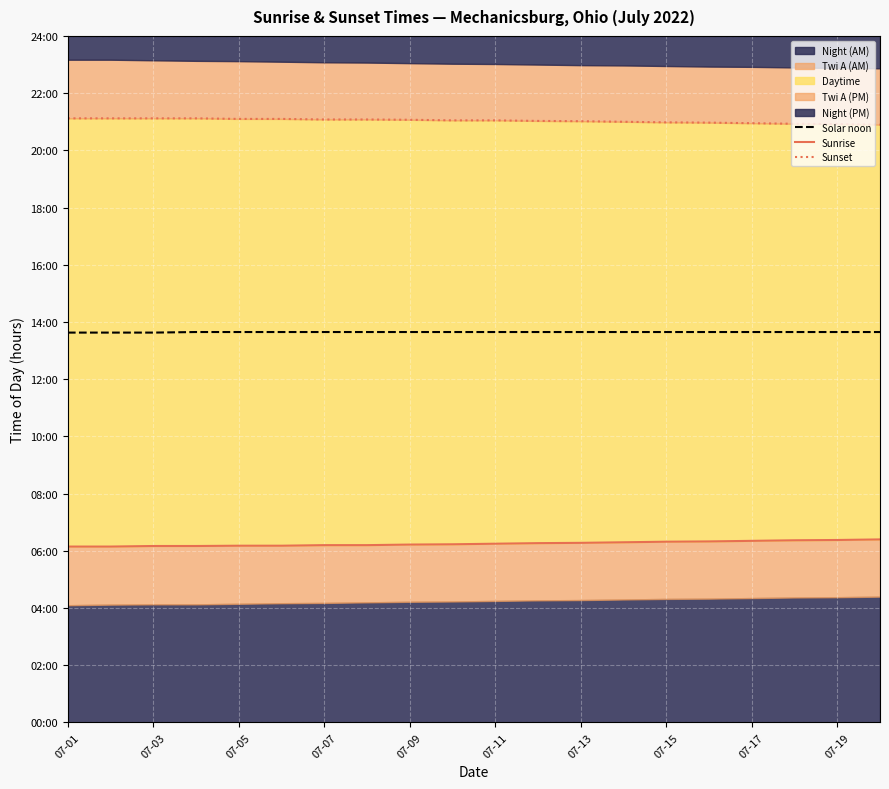

What is the difference between the highest and lowest values at 11?

14.8